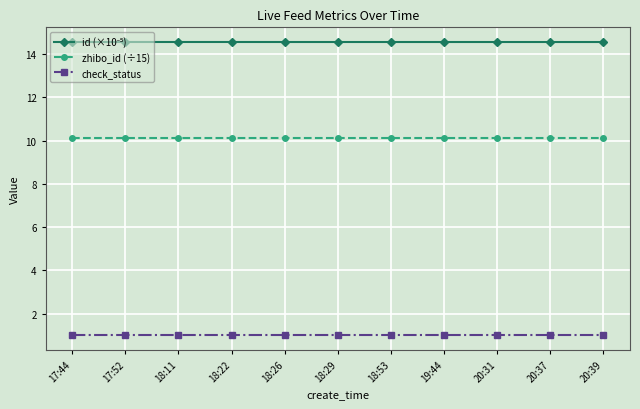

What is the maximum value shown in the chart?

14.6